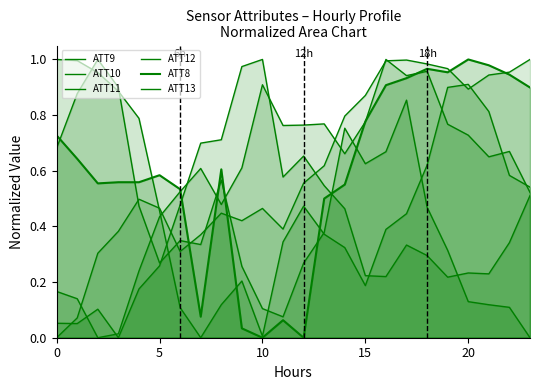

At 12, list the series in order from smallest to largest.

ATT8, ATT12, ATT10, ATT13, ATT9, ATT11